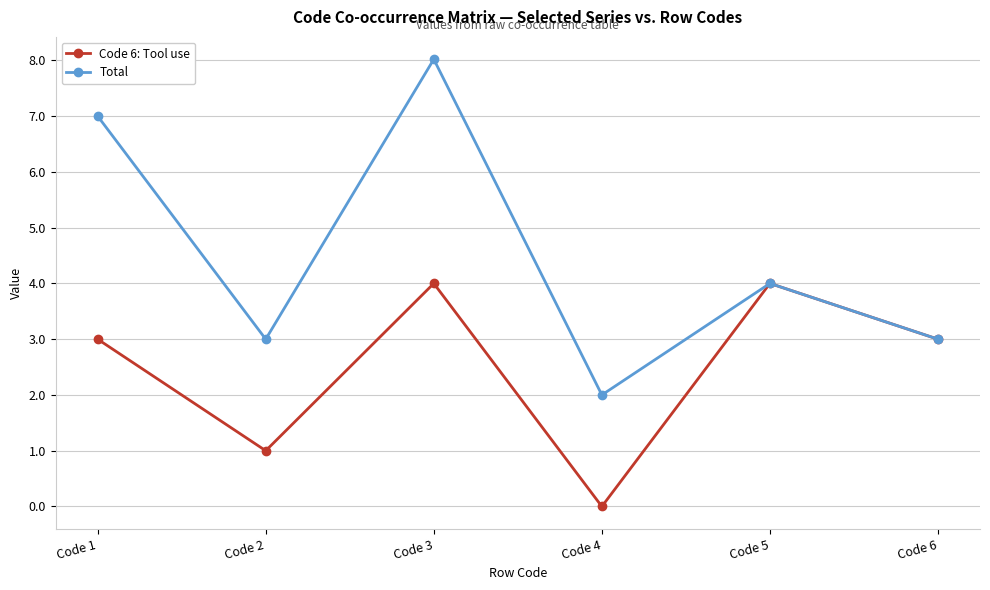

The value of Total at Code 2 is 3.0. True or false?

True